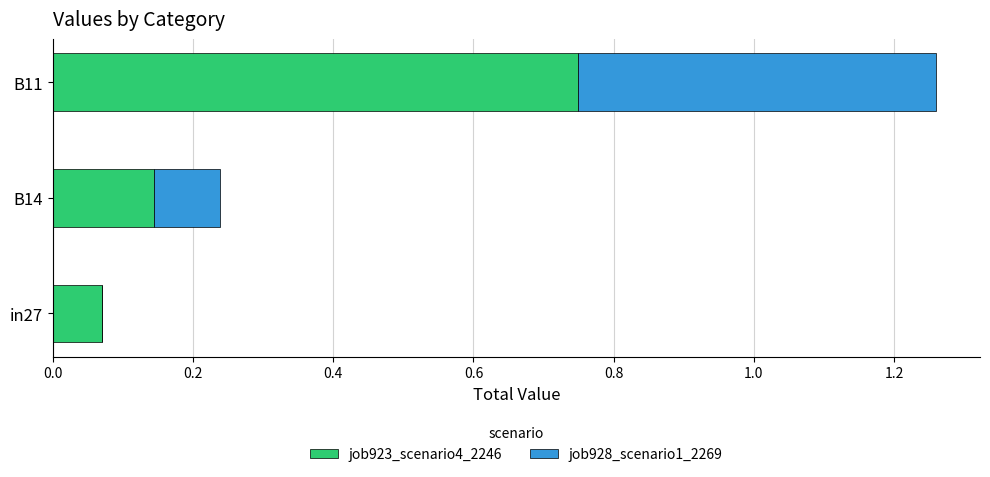

True or false: job923_scenario4_2246 has a value of 0.1 at in27.

True